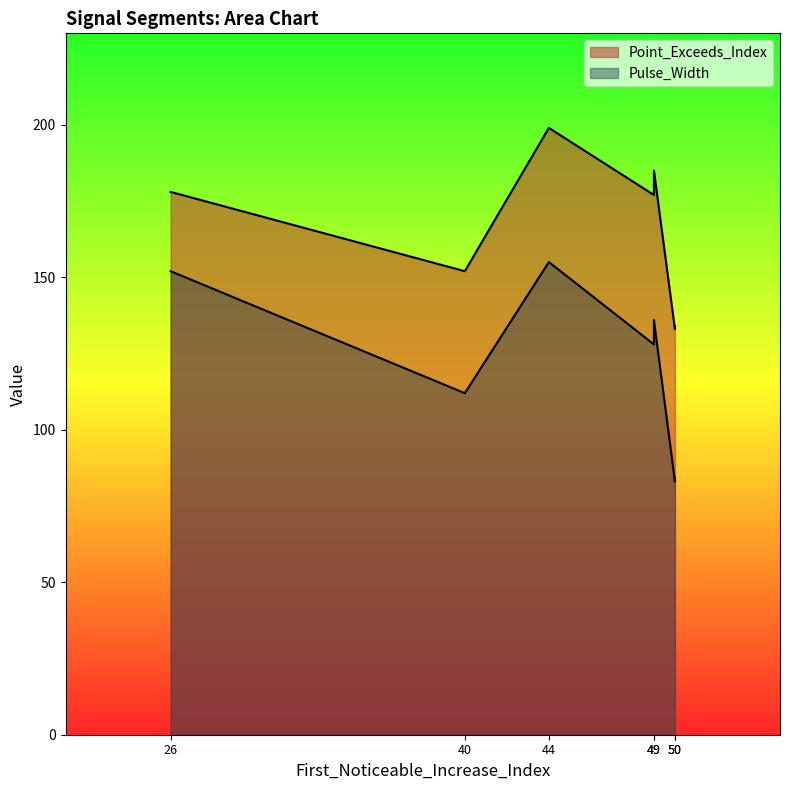

How many values in the Pulse_Width series exceed 128?

3